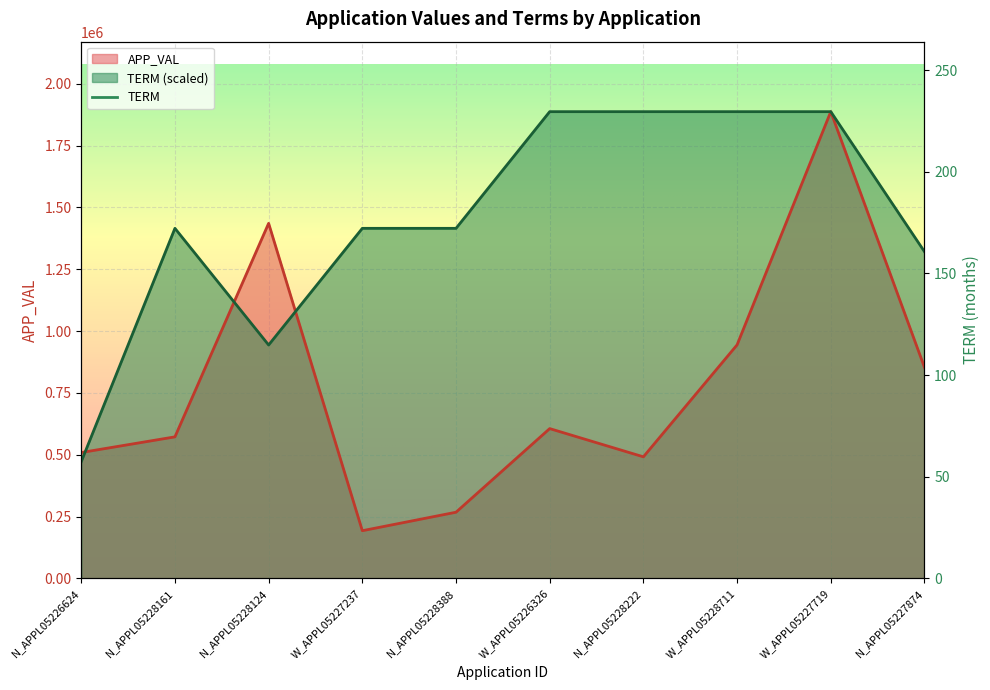

What is the sum of all APP_VAL values?

7757665.2